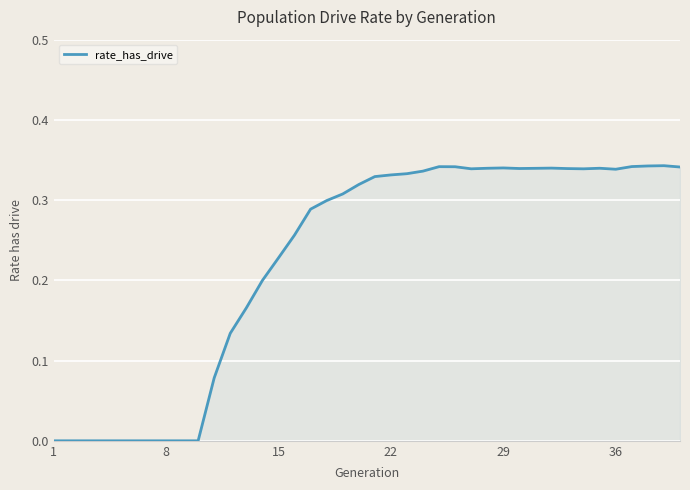

Reading right to left, list all the values displayed in this chart.

0.3	0.3	0.3	0.3	0.3	0.3	0.3	0.3	0.3	0.3	0.3	0.3	0.3	0.3	0.3	0.3	0.3	0.3	0.3	0.3	0.3	0.3	0.3	0.3	0.3	0.2	0.2	0.2	0.1	0.1	0.0	0.0	0.0	0.0	0.0	0.0	0.0	0.0	0.0	0.0